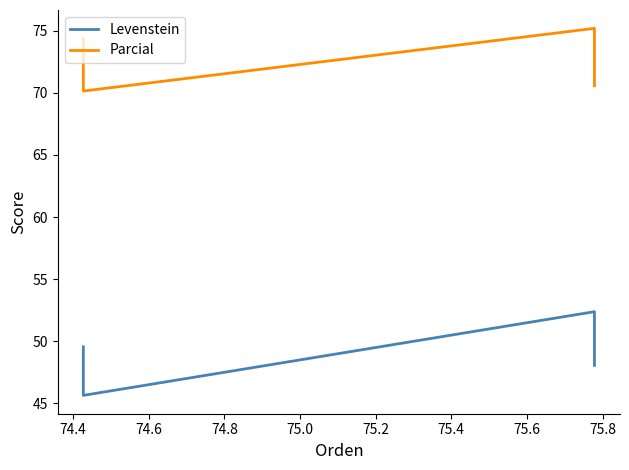

How many categories are shown in the chart?

4